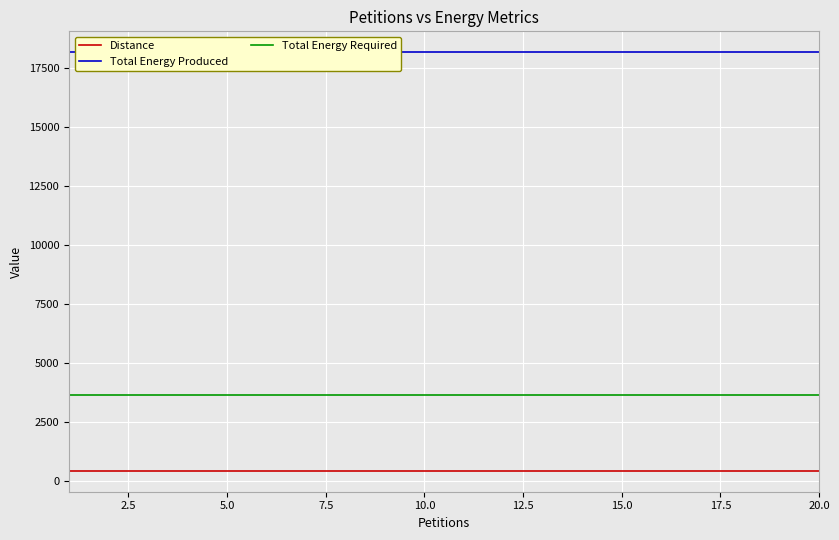

What is the average value of the Total Energy Produced series?

18172